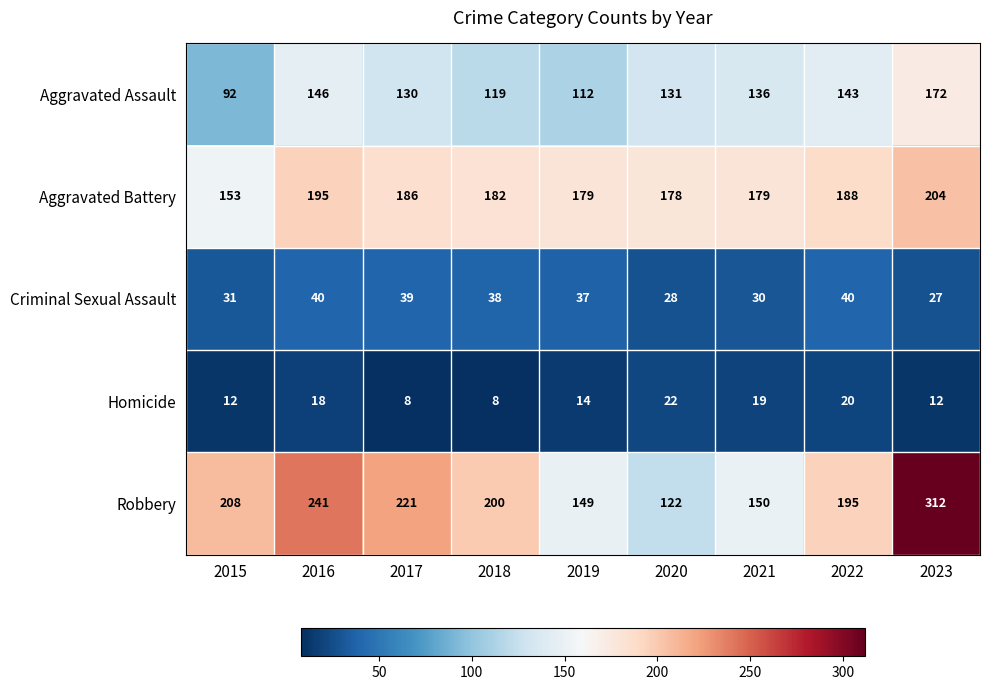

What is the smallest value displayed?

8